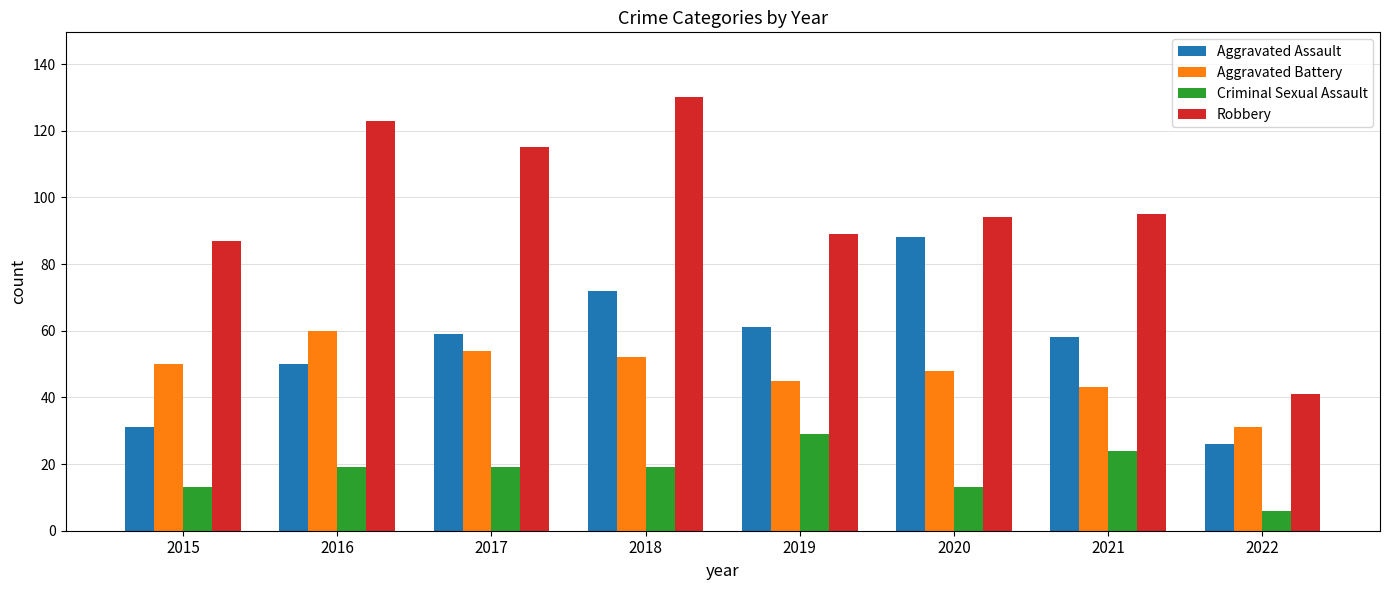

What is the minimum value shown in the chart?

6